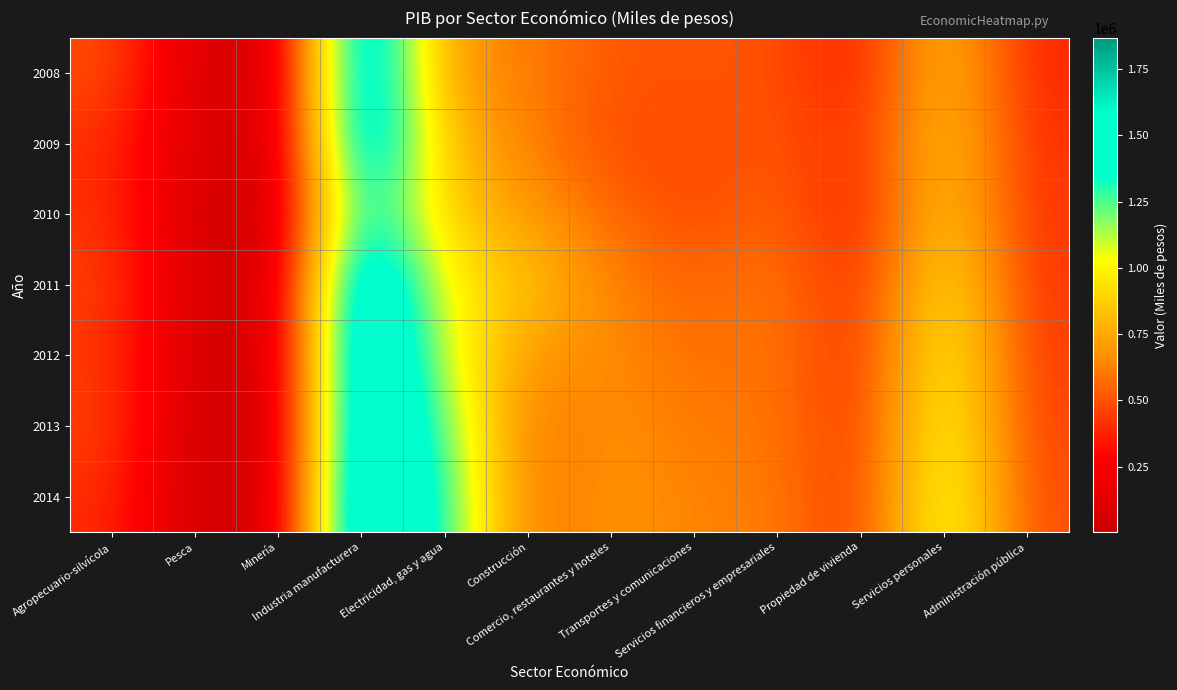

How many data points does each series have?

12